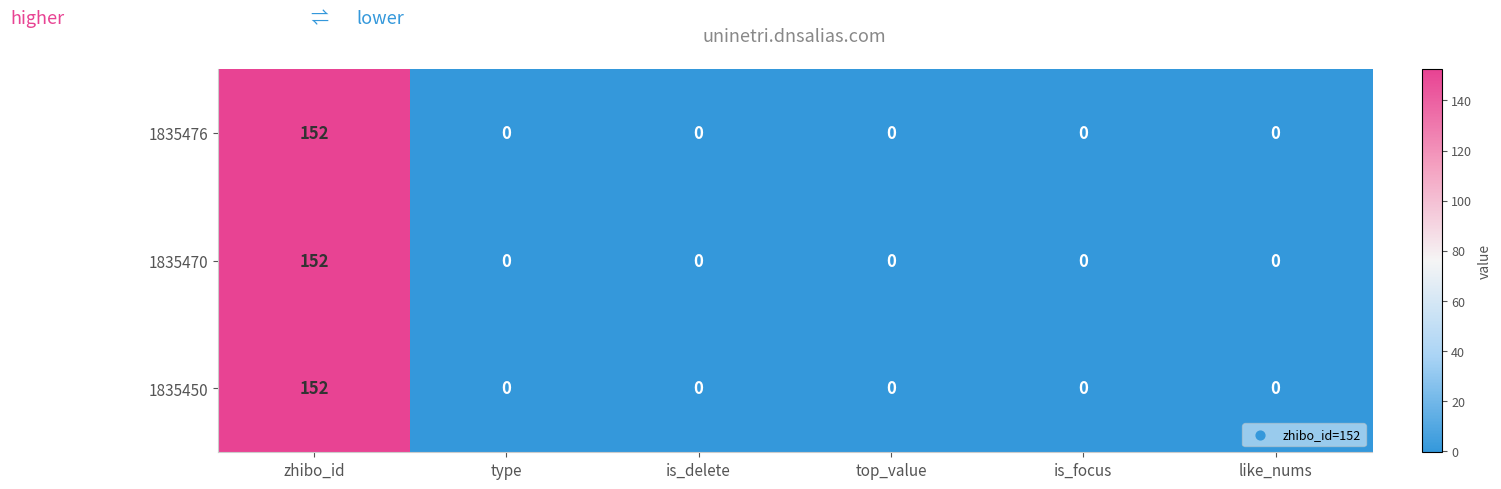

Reading right to left, transcribe all the data shown in this chart.

1835476: 0	0	0	0	0	152
1835470: 0	0	0	0	0	152
1835450: 0	0	0	0	0	152